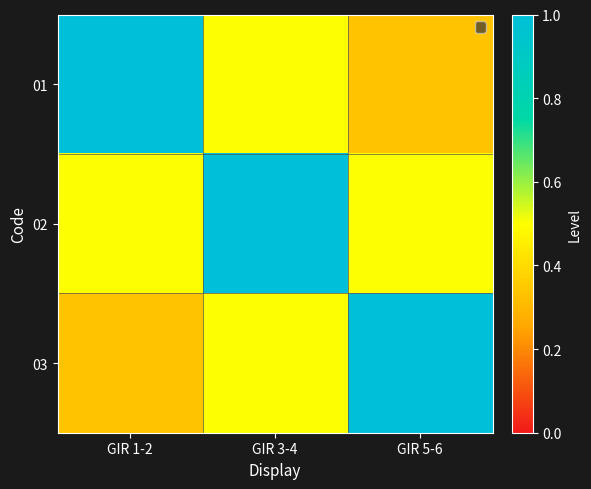

Which has a higher value, GIR 5-6 or GIR 1-2?

GIR 1-2